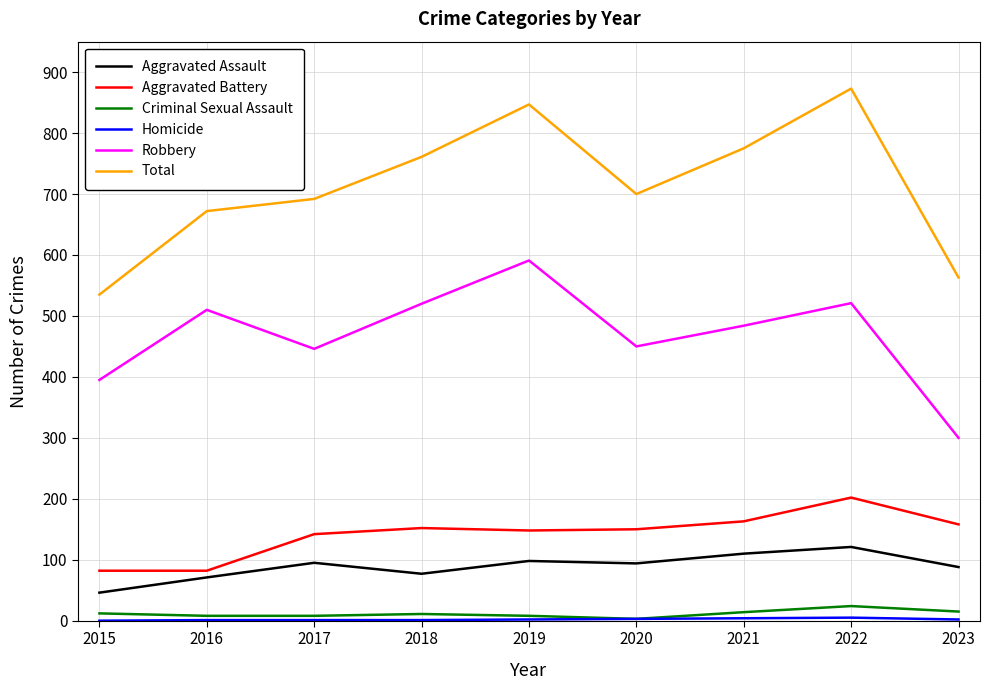

What is the highest value of the Total series?

873